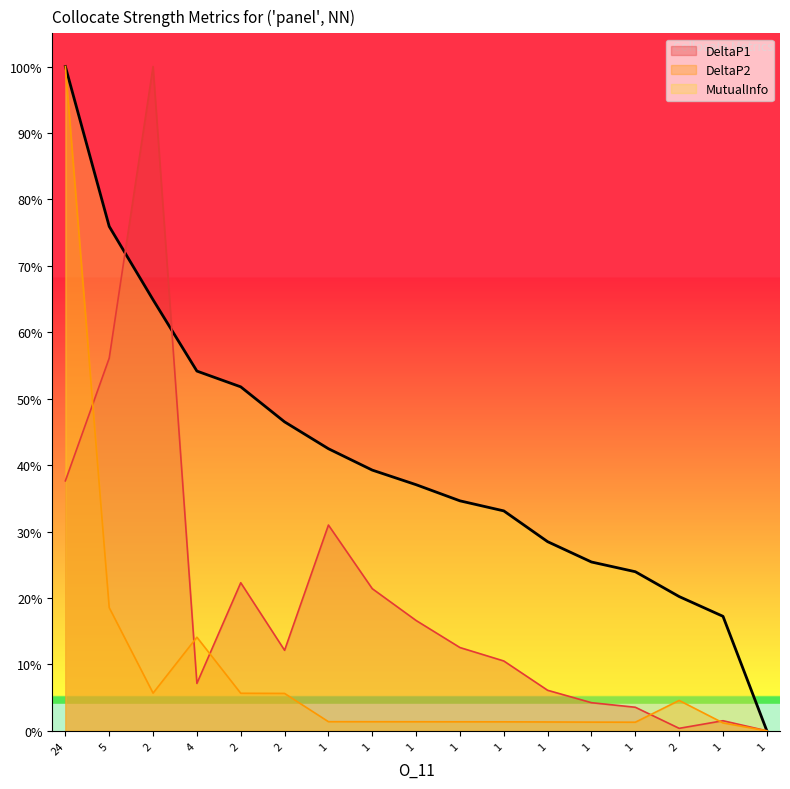

At which category is the sum across all series the highest?

24